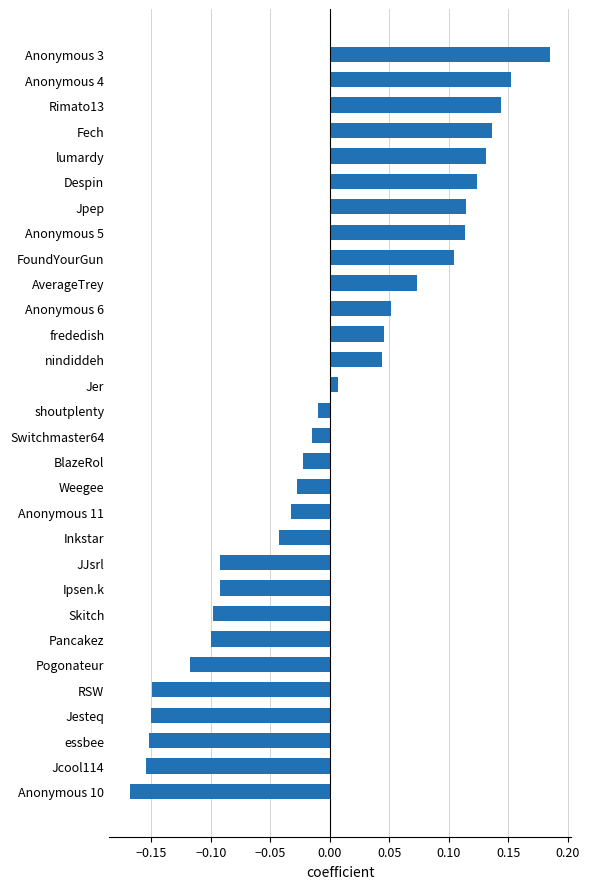

Count the number of categories in the chart.

30